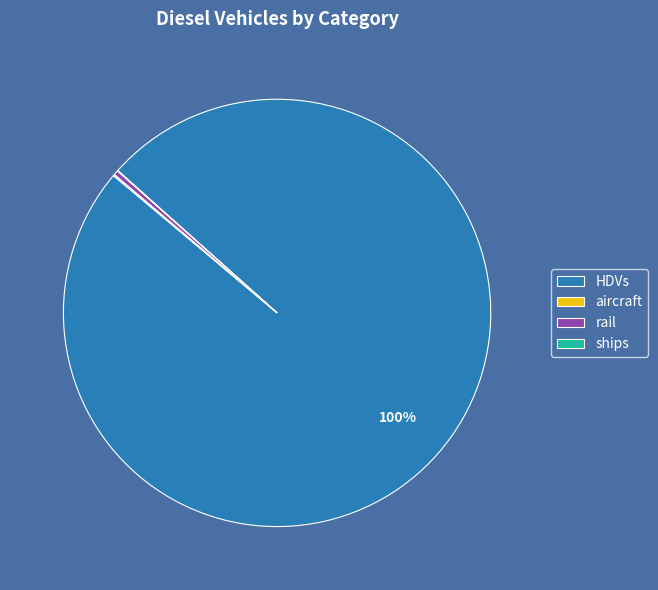

Is it true that rail is 0% of the pie?

True